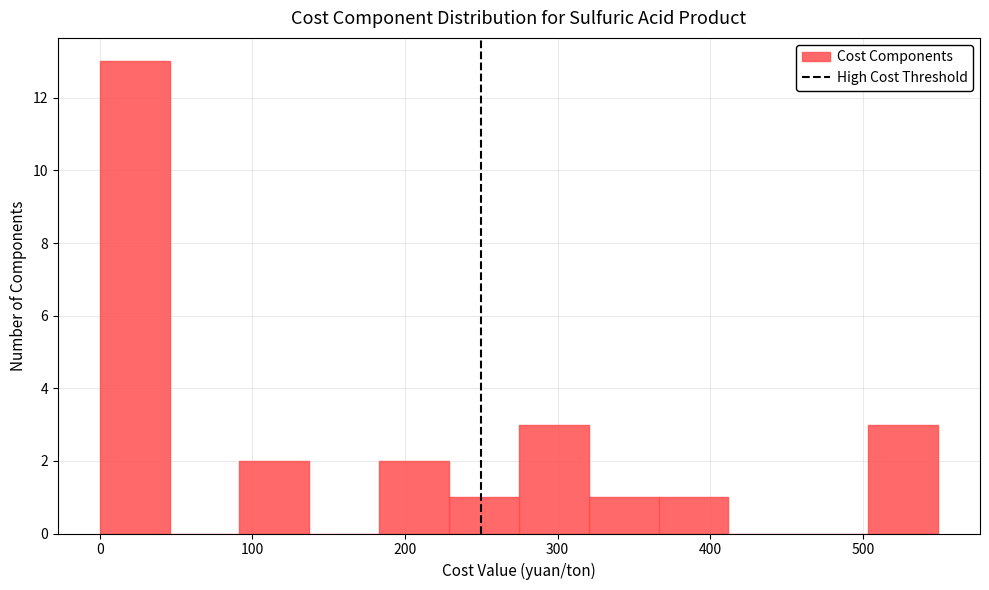

Which range on the x-axis has the tallest bar?

0 to 50